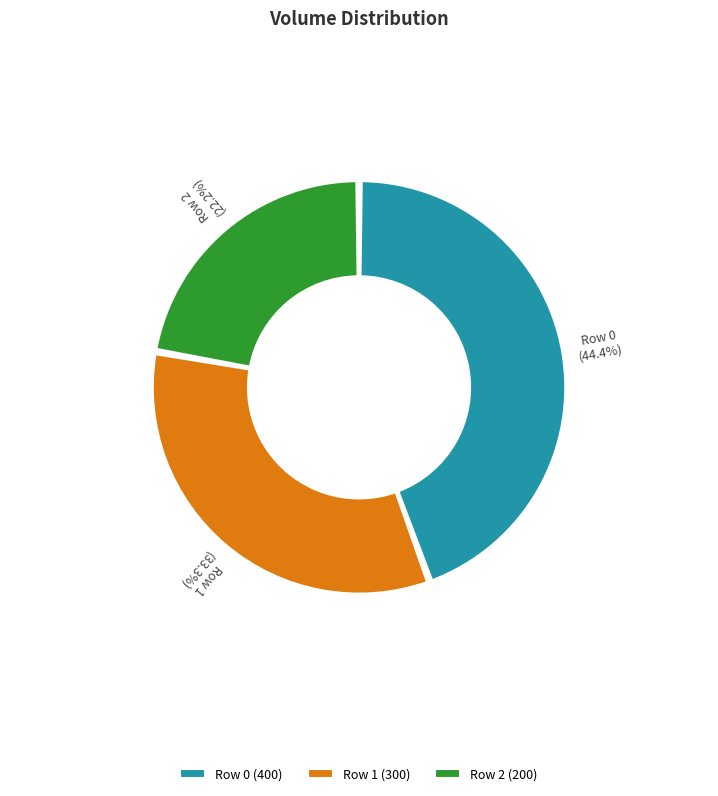

Is it true that Row 2 is 17% of the pie?

False